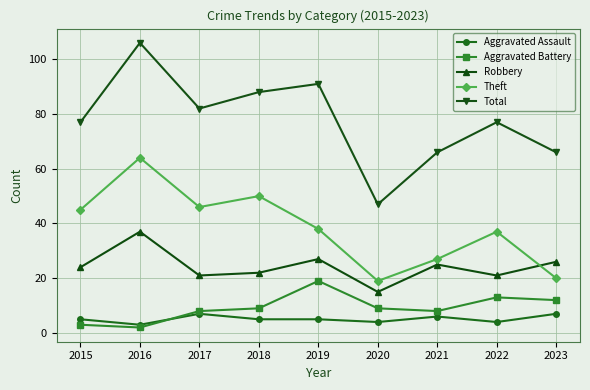

At which category is the sum across all series the highest?

2016